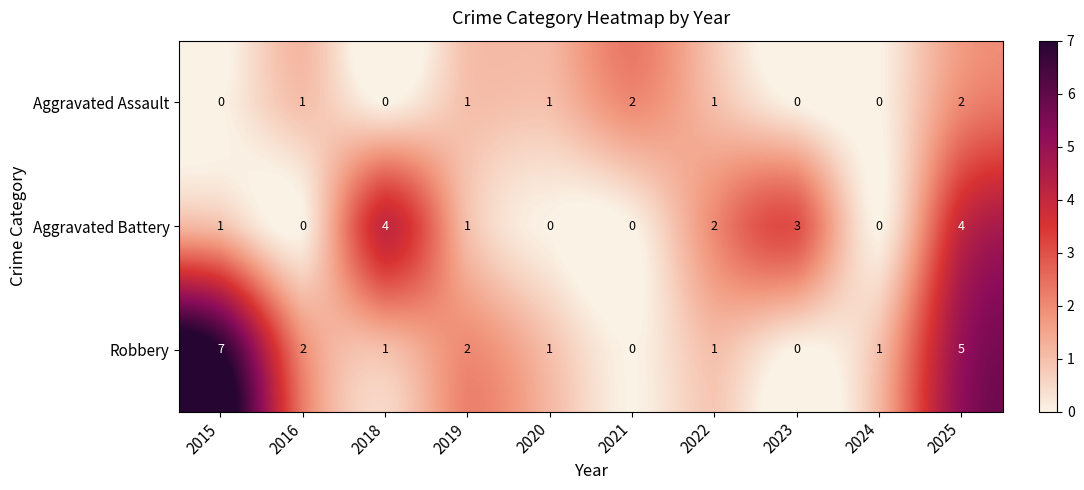

What is the total value across all series at 2022?

4